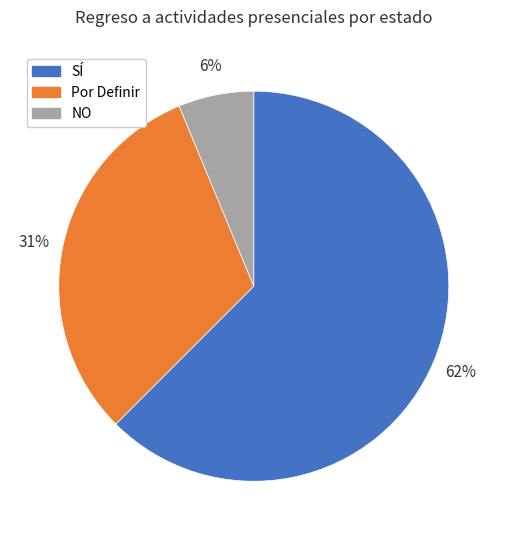

What percentage is the NO slice, to the nearest percent?

6%